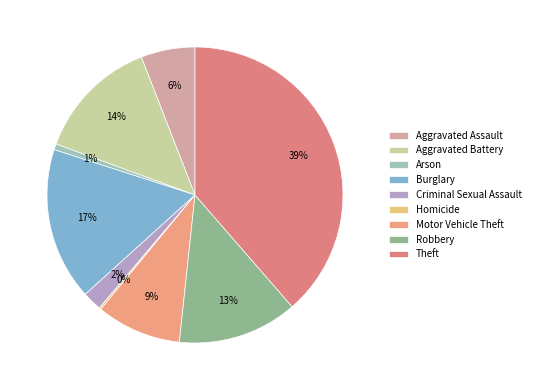

To the nearest percent, what is the combined percentage of Aggravated Battery and Motor Vehicle Theft?

23%